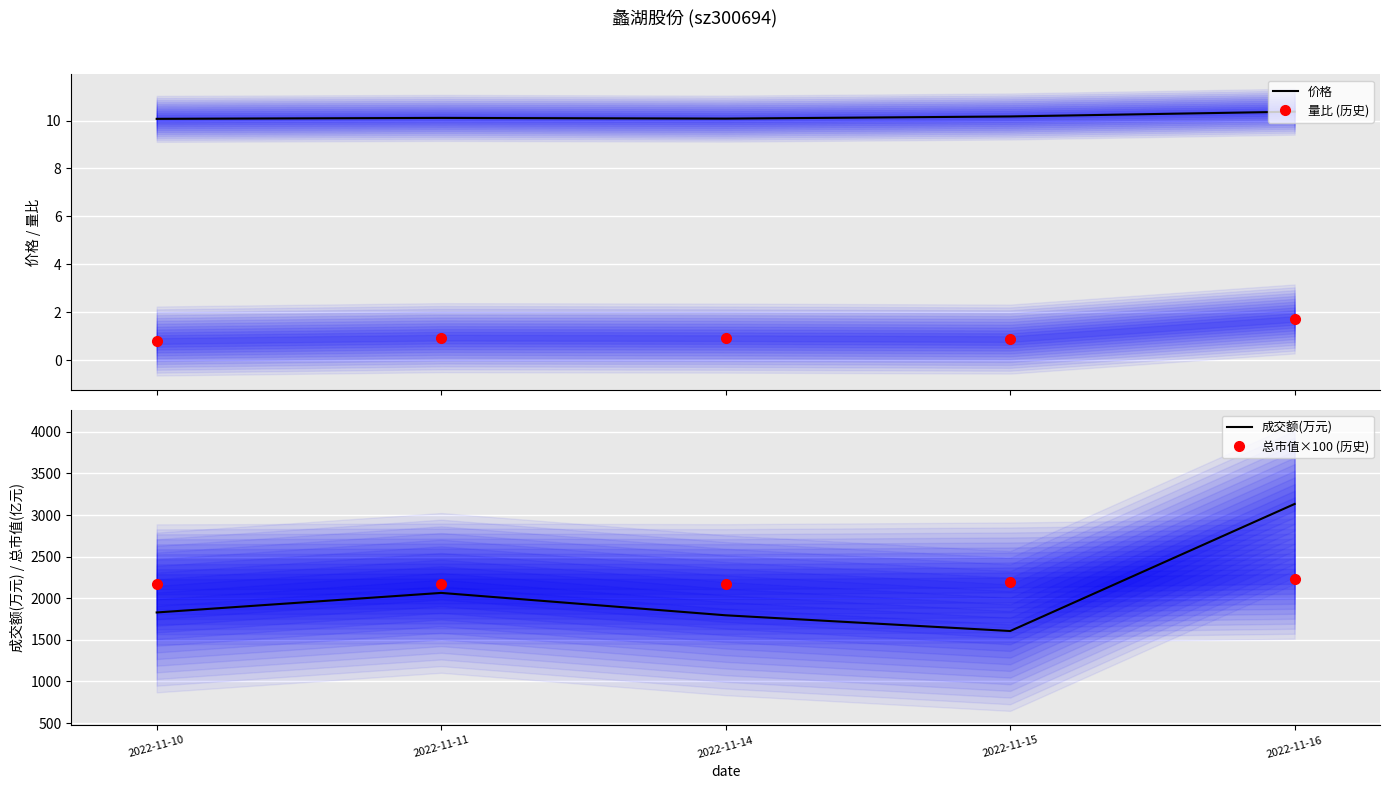

What is the difference between the second highest and minimum values in the 价格 series?

0.1